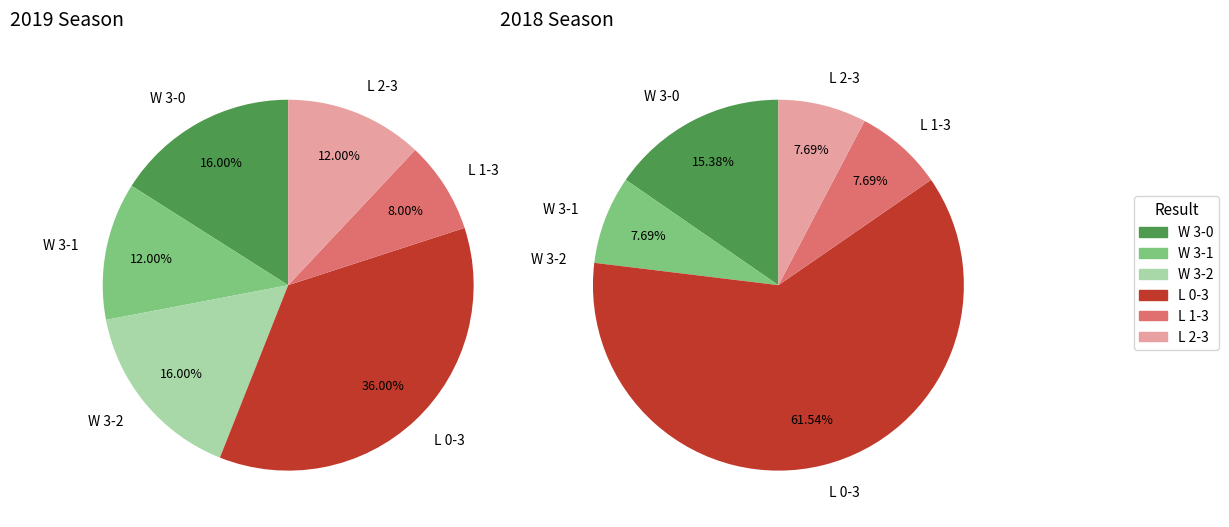

How many segments does this pie chart have?

6